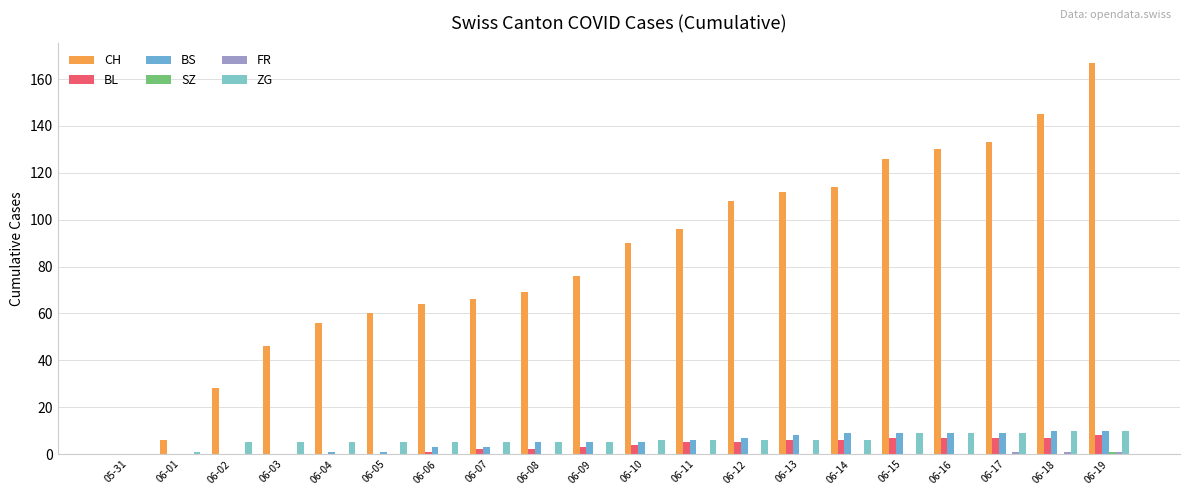

What is the sum of the BS values at 05-31 and 06-19?

10